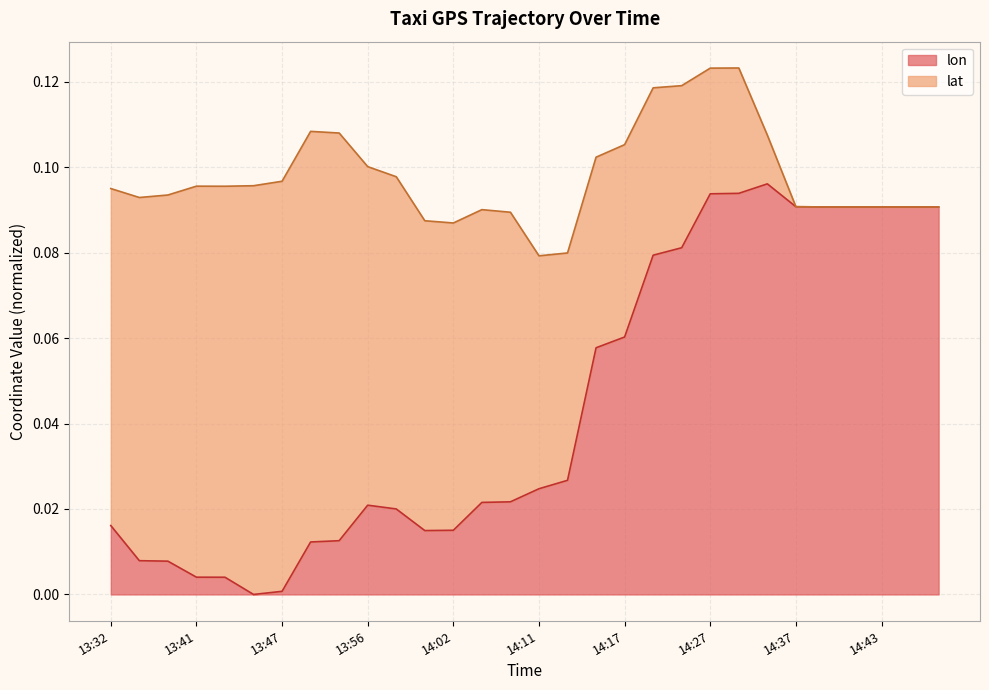

Reading right to left, extract all data points from this chart.

14:43=0.1	14:43=0.1	14:43=0.1	14:43=0.1	14:43=0.1	14:37=0.1	14:32=0.1	14:27=0.1	14:27=0.1	14:22=0.1	14:21=0.1	14:17=0.1	14:16=0.1	14:12=0.0	14:11=0.0	14:07=0.0	14:06=0.0	14:02=0.0	14:01=0.0	13:57=0.0	13:56=0.0	13:52=0.0	13:51=0.0	13:47=0.0	13:46=0.0	13:42=0.0	13:41=0.0	13:37=0.0	13:36=0.0	13:32=0.0